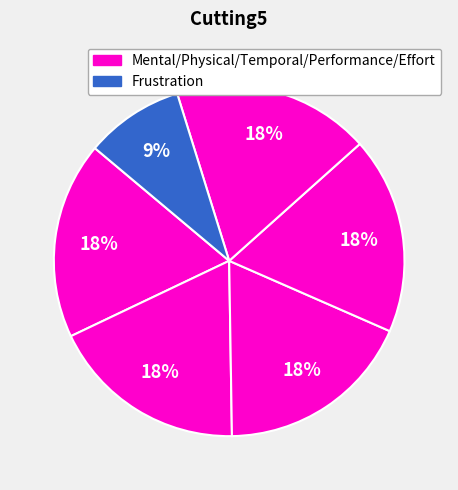

How many segments does this pie chart have?

6